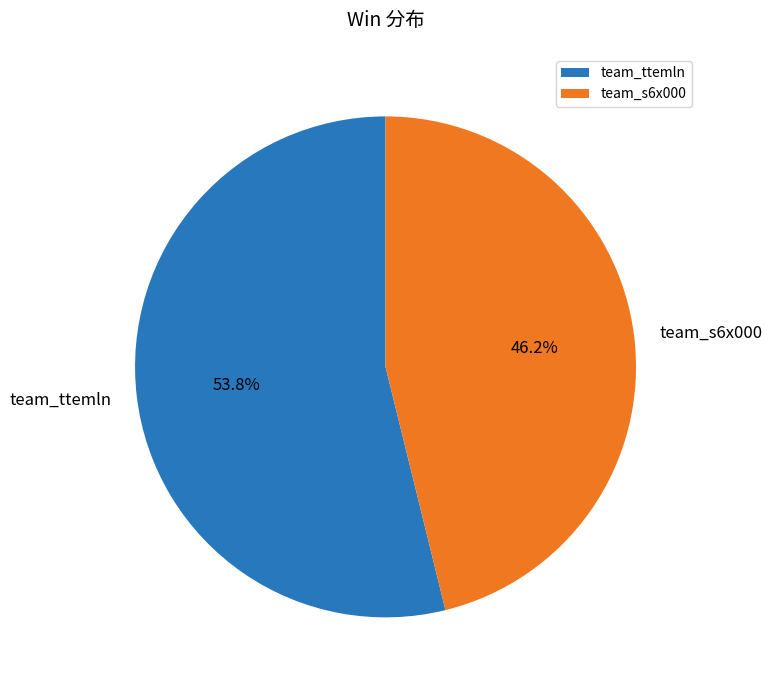

To the nearest percent, what is the average slice percentage?

50%